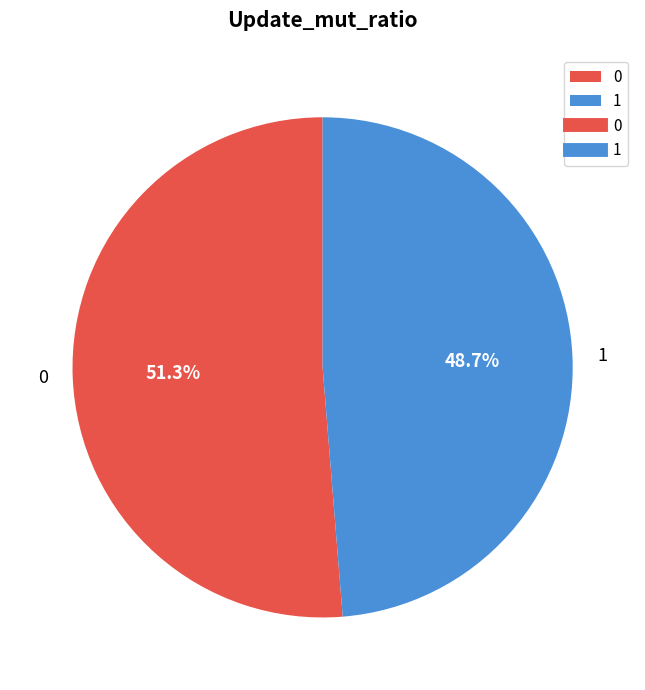

Combined, do 0 and 1 account for over 50%?

Yes